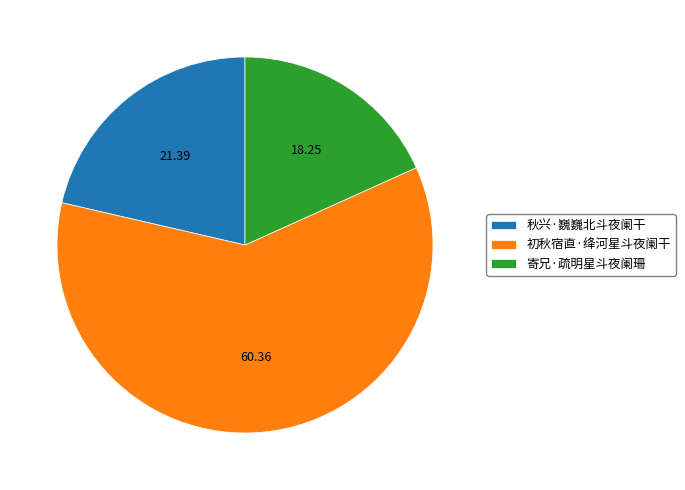

Do 寄兄·疏明星斗夜阑珊 and 初秋宿直·绛河星斗夜阑干 together represent more than half of the pie?

Yes